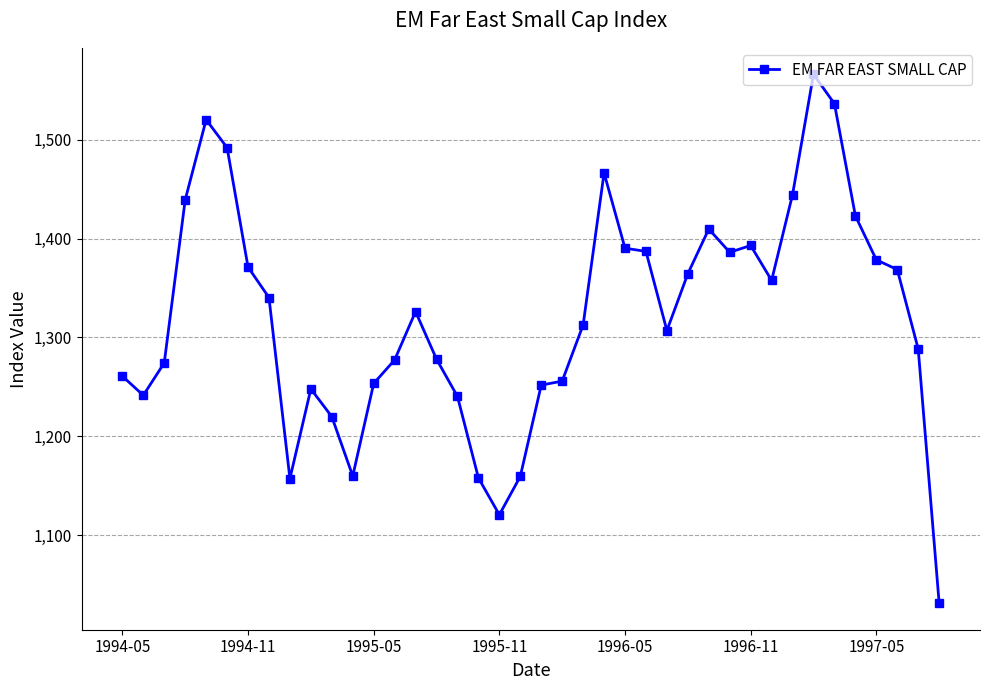

What is the value of the 20th point from the left?

1159.6